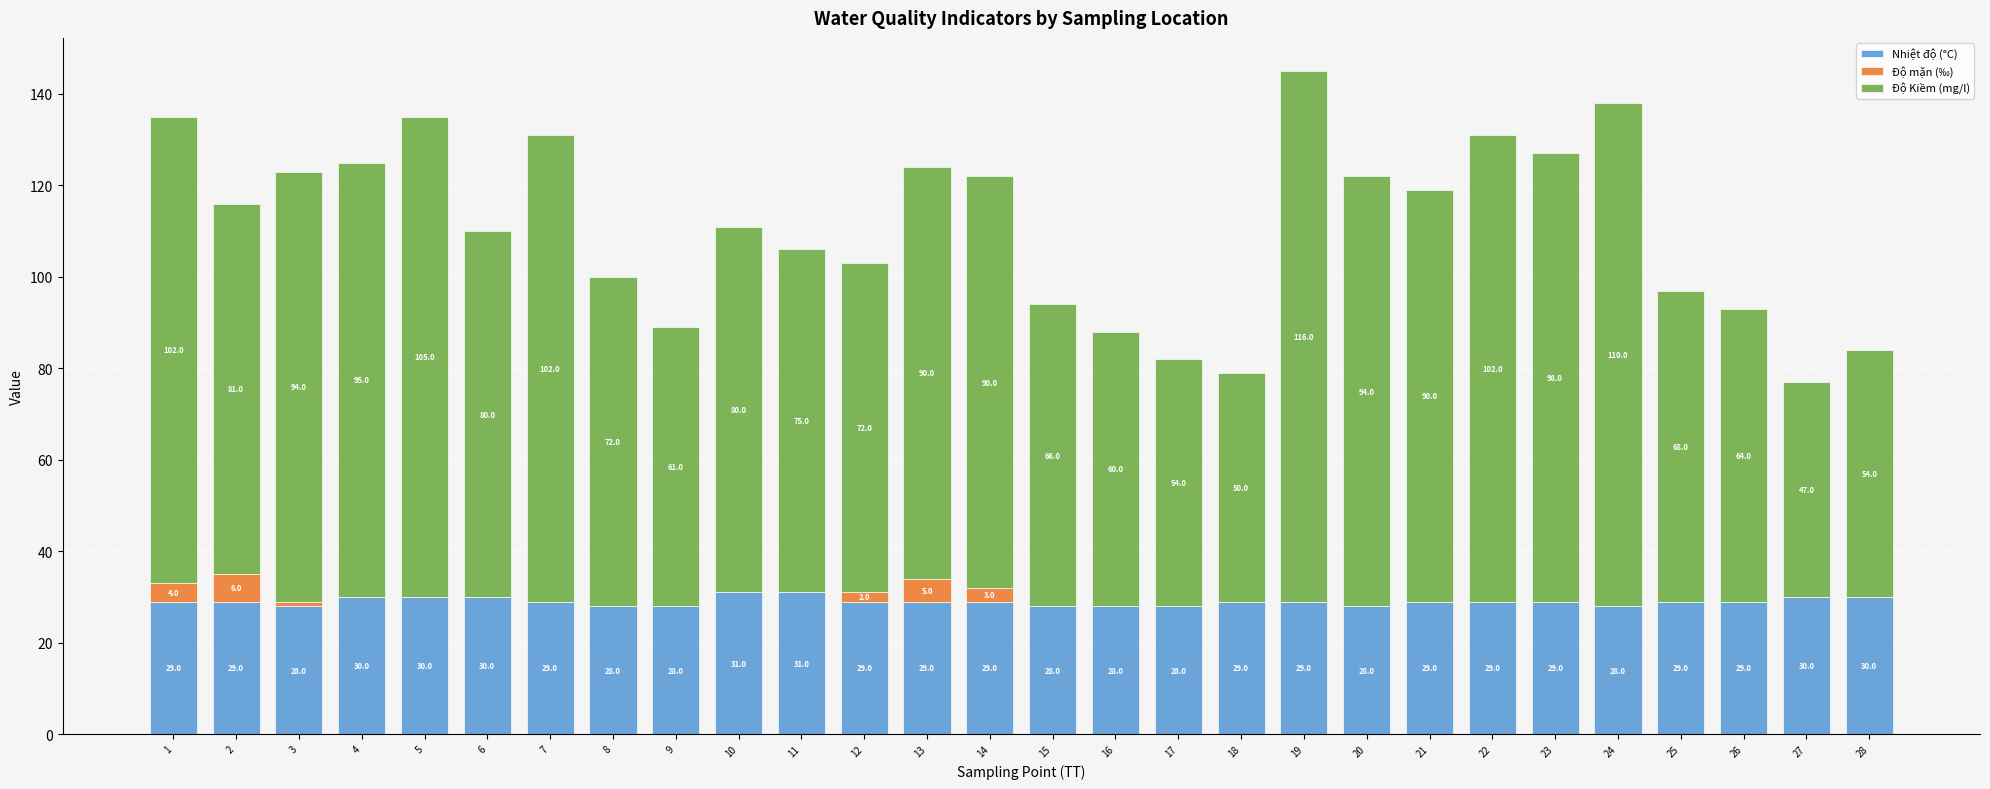

What is the sum of all Nhiệt độ (°C) values?

813